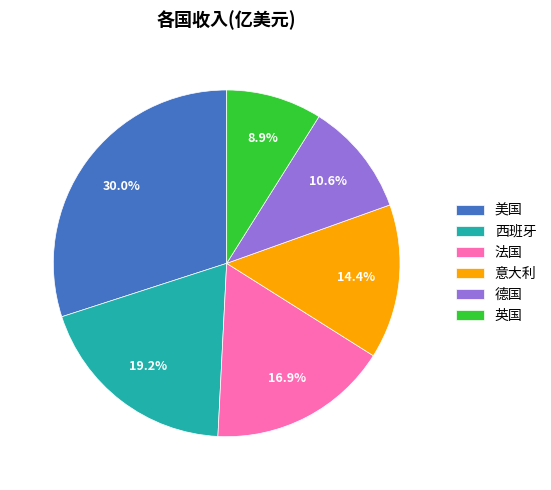

True or false: 英国 accounts for 9% of the total.

True